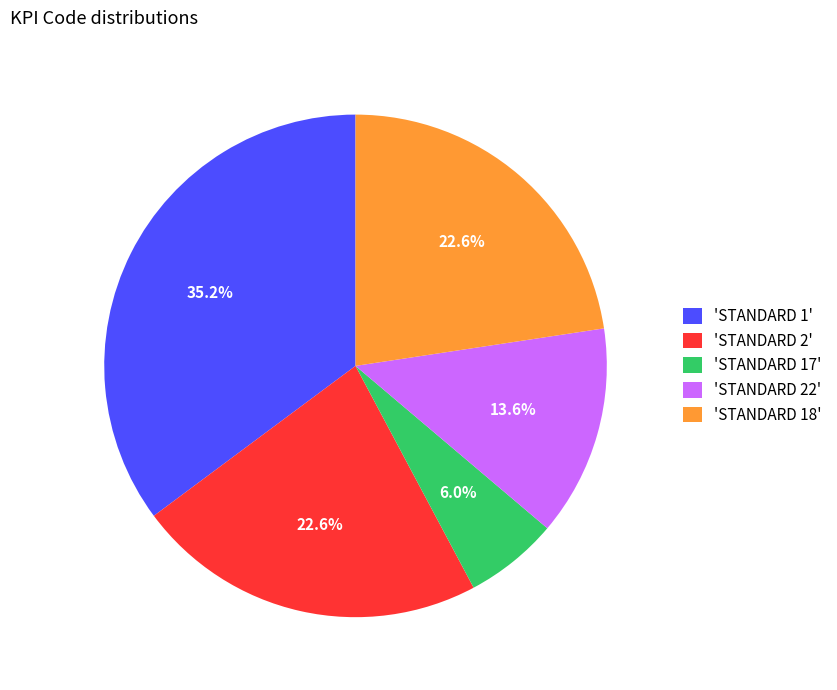

What is the largest slice in the pie chart?

'STANDARD 1'